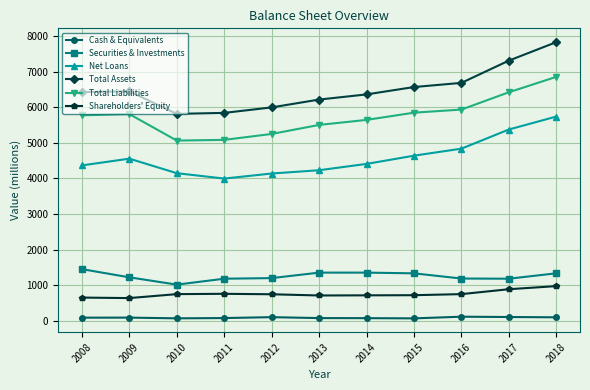

What are all the series names shown in the legend?

Cash & Equivalents, Securities & Investments, Net Loans, Total Assets, Total Liabilities, Shareholders' Equity